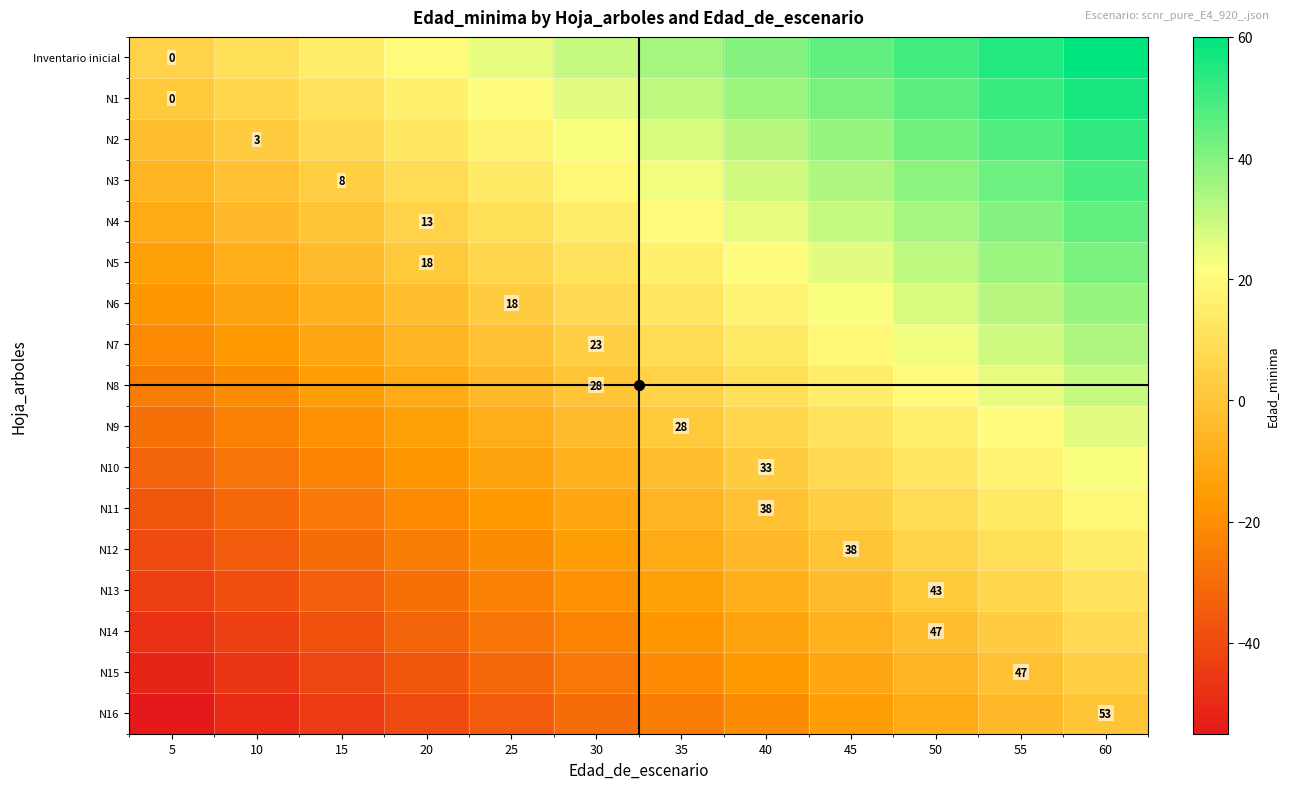

The N11 series shows -11.2 at 30. True or false?

True